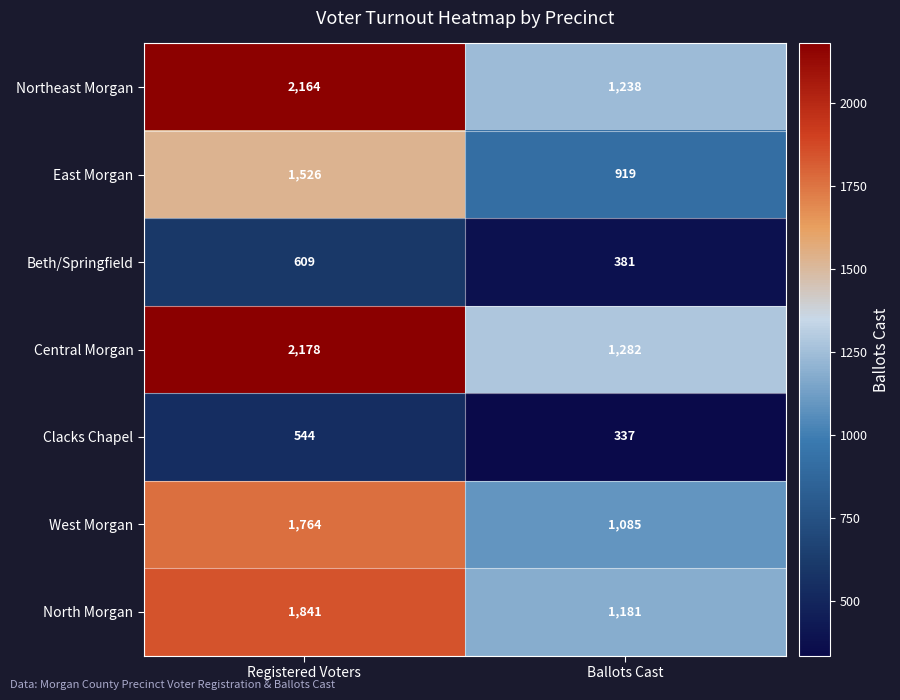

At how many categories does at least one series exceed 1371?

1